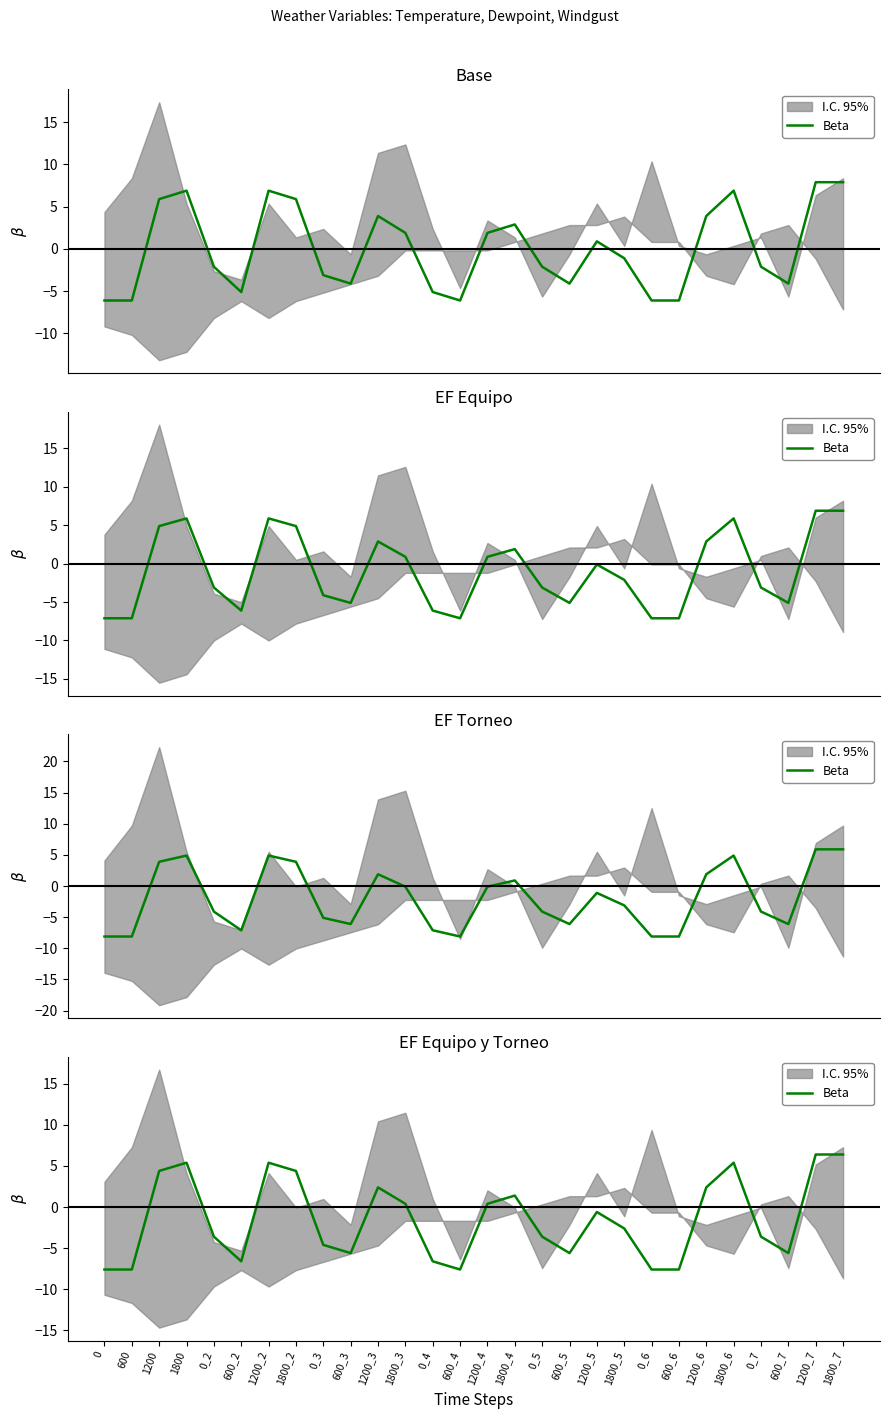

What value does the data have at 1200?

4.4